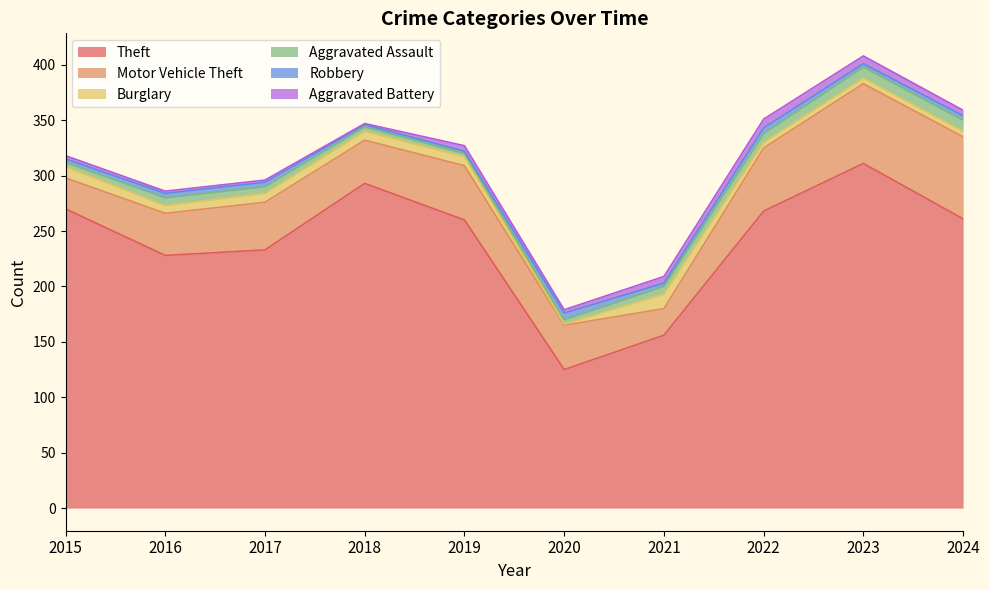

True or false: Motor Vehicle Theft has more than 0 points higher than both neighbors.

True